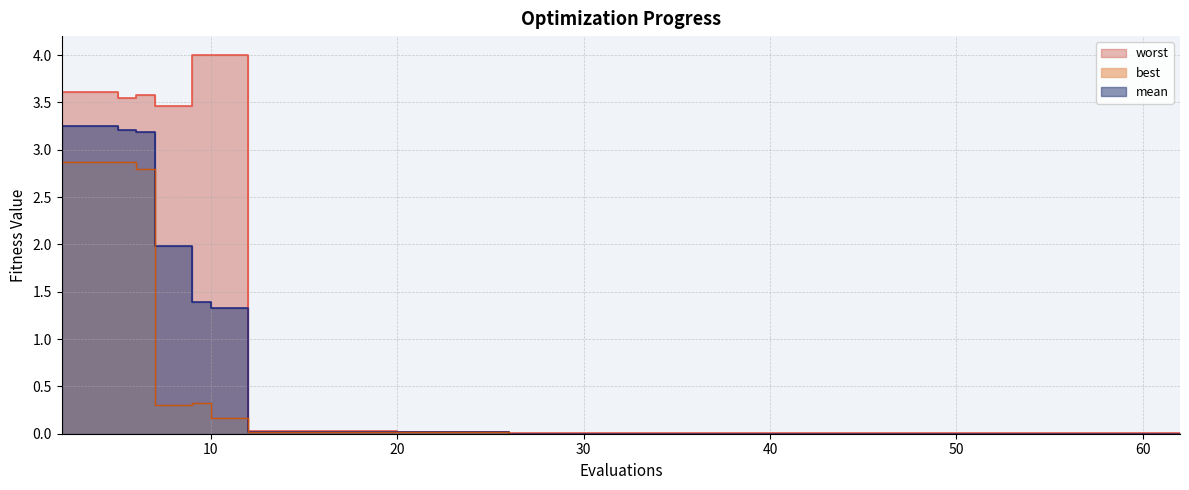

What is the average value of the best line series?

0.5